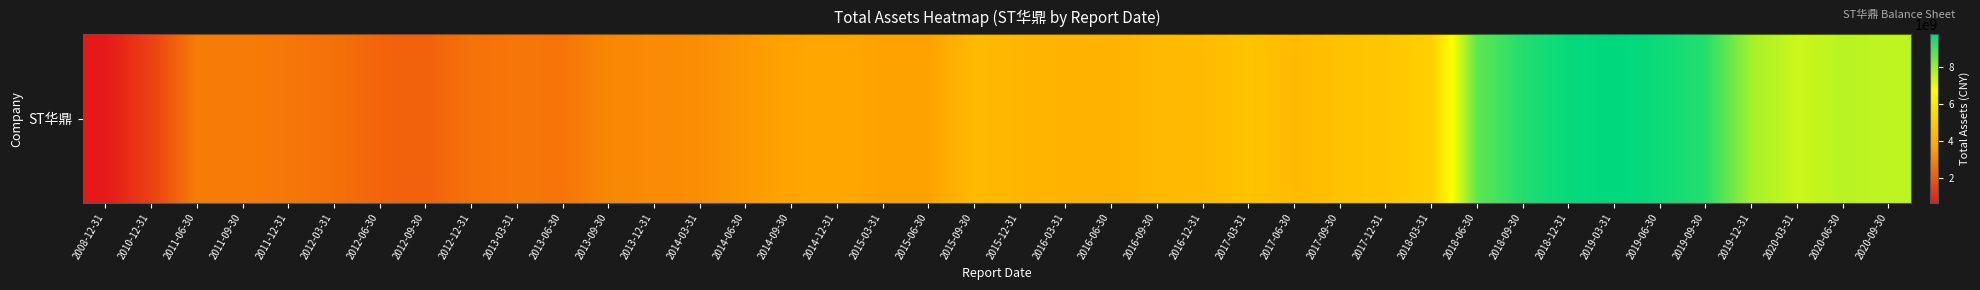

True or false: the data shows 3465119461.2 at 2012-09-30.

False